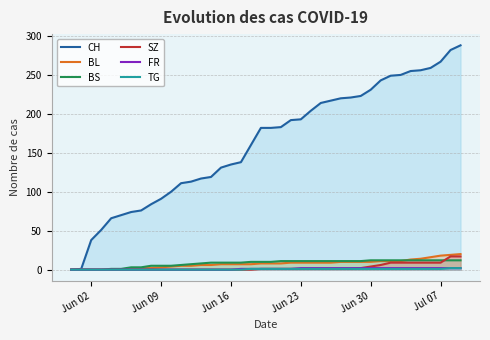

Which series has the largest range (max minus min)?

CH